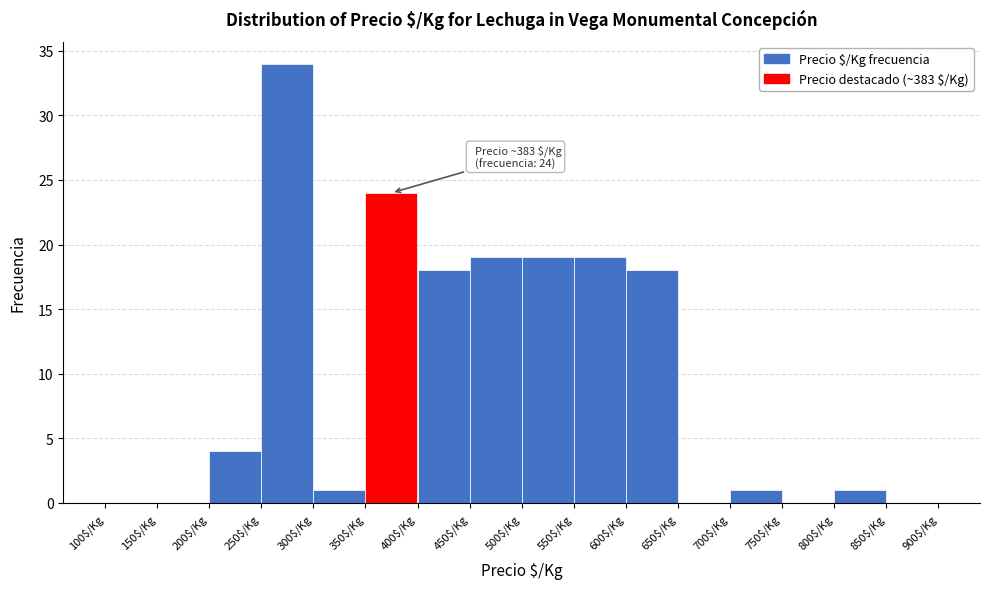

Which range on the x-axis has the tallest bar?

250 to 300